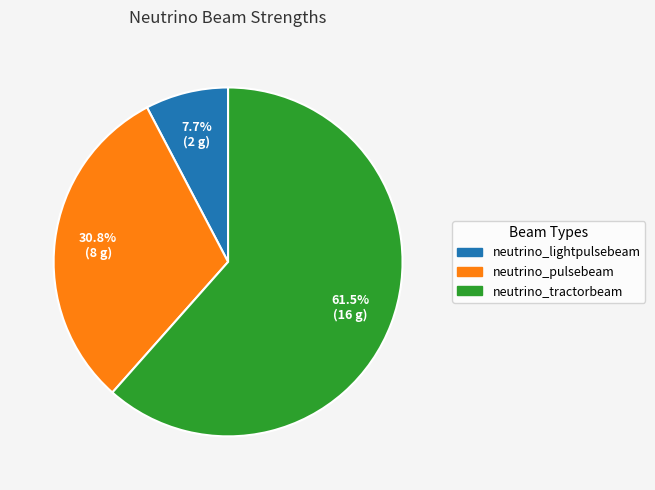

To the nearest percent, what is the average slice percentage?

33%